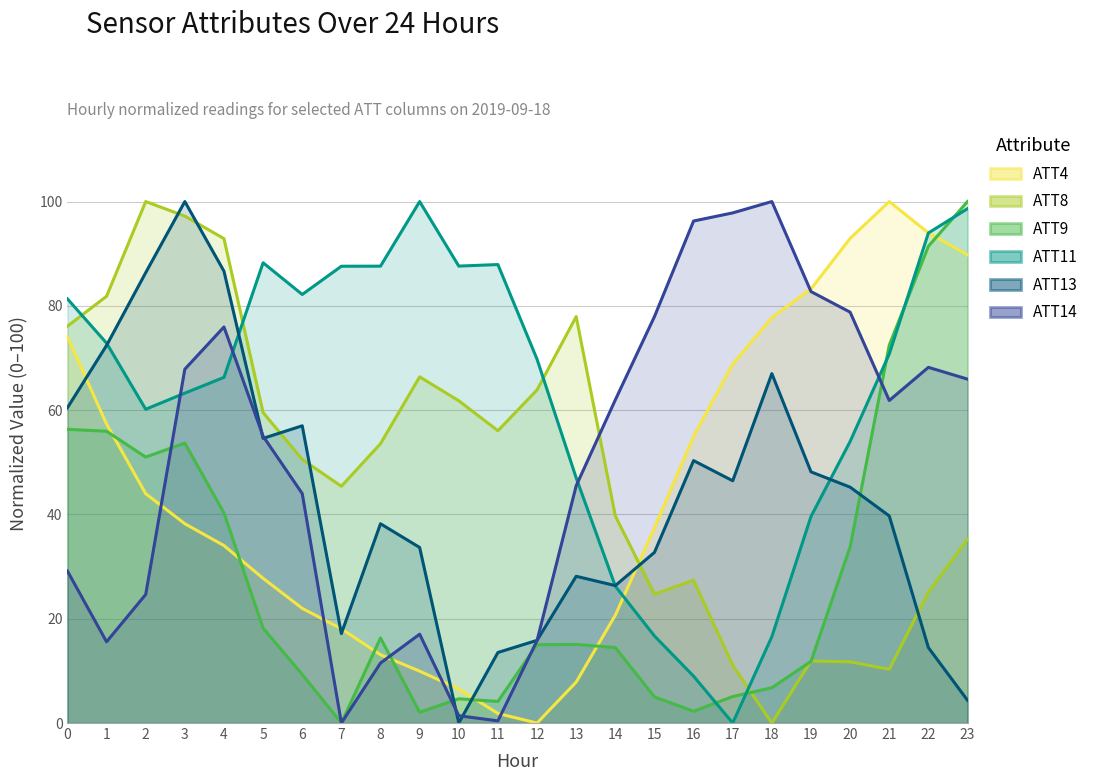

What value does the ATT8 series have at 19?

11.9